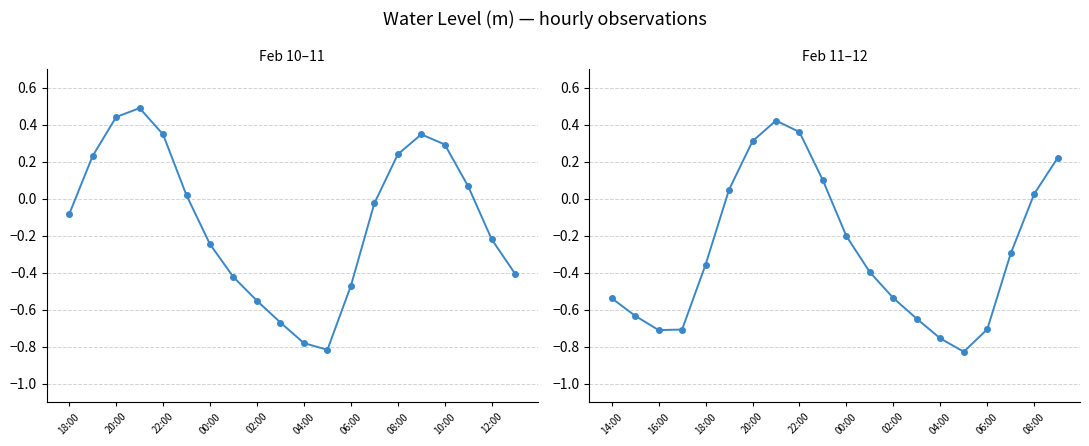

How many data points are less than 0?

13